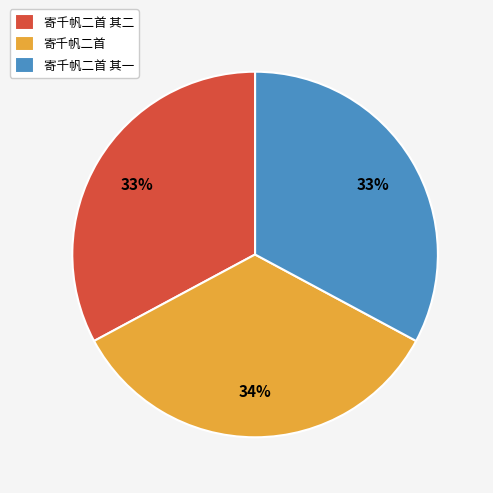

To the nearest percent, what portion does 寄千帆二首 其二 represent?

33%